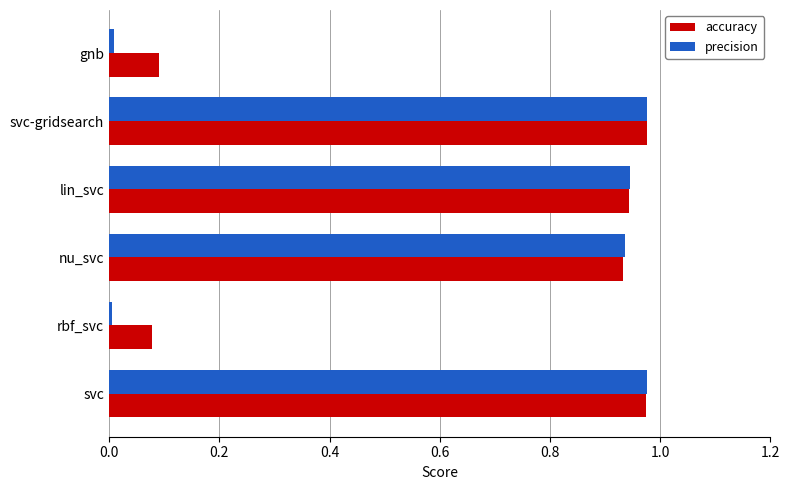

What is the sum of the accuracy values at nu_svc and svc?

1.9